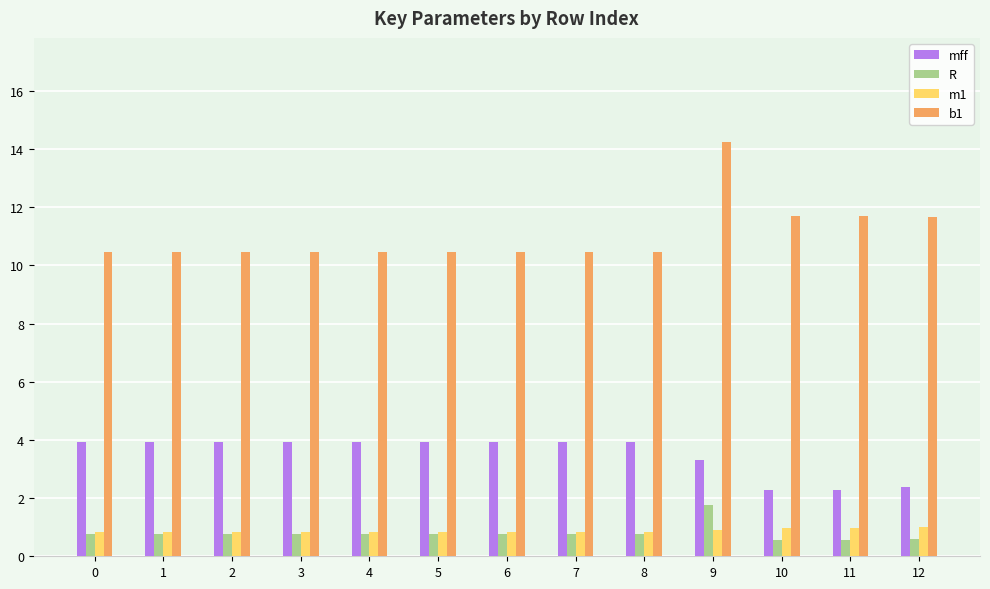

At which category is the sum across all series the highest?

9